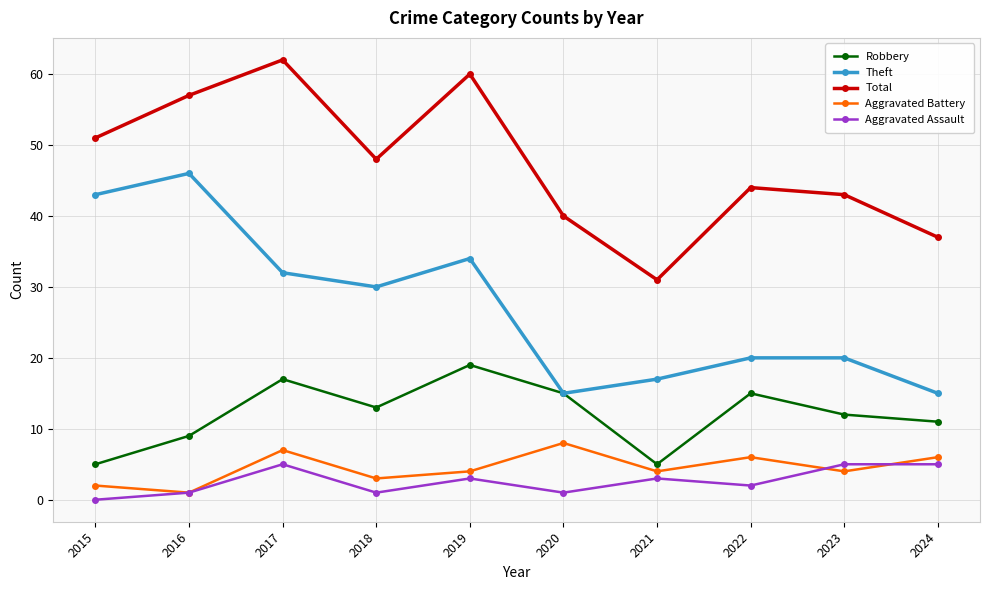

What is the difference between the maximum and second lowest values in the Aggravated Battery series?

6